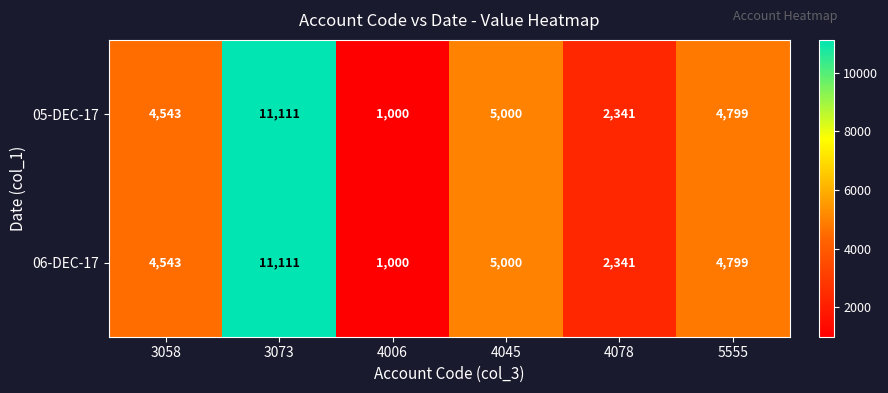

Reading left to right, list all the values displayed in this chart.

05-DEC-17: 3058=4543	3073=11111	4006=1000	4045=5000	4078=2341	5555=4799
06-DEC-17: 3058=4543	3073=11111	4006=1000	4045=5000	4078=2341	5555=4799